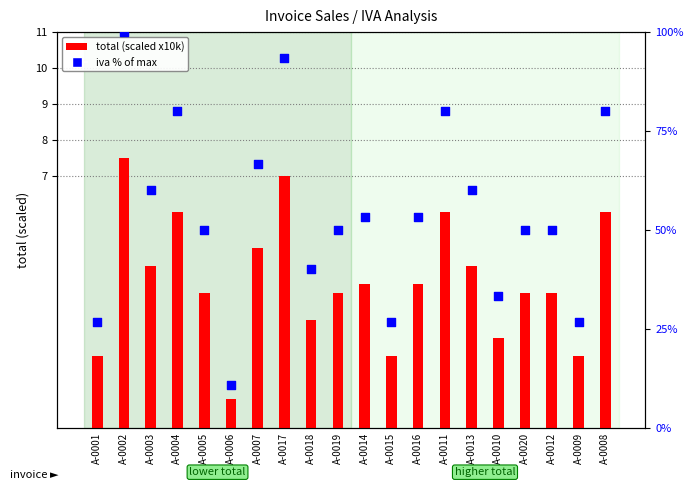

Which series has the widest spread of Y values?

iva % of max